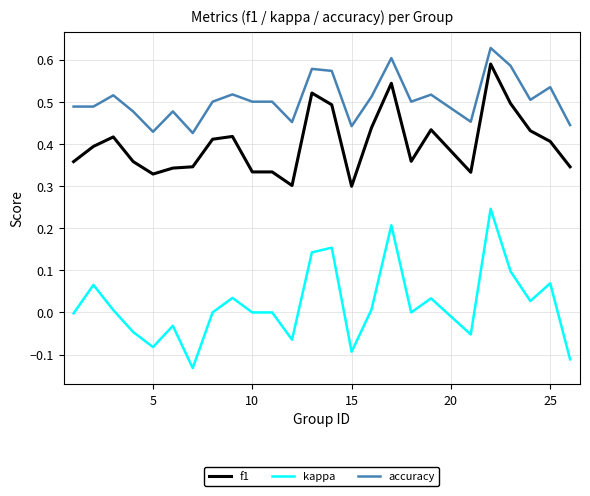

True or false: accuracy and kappa cross at least once.

False